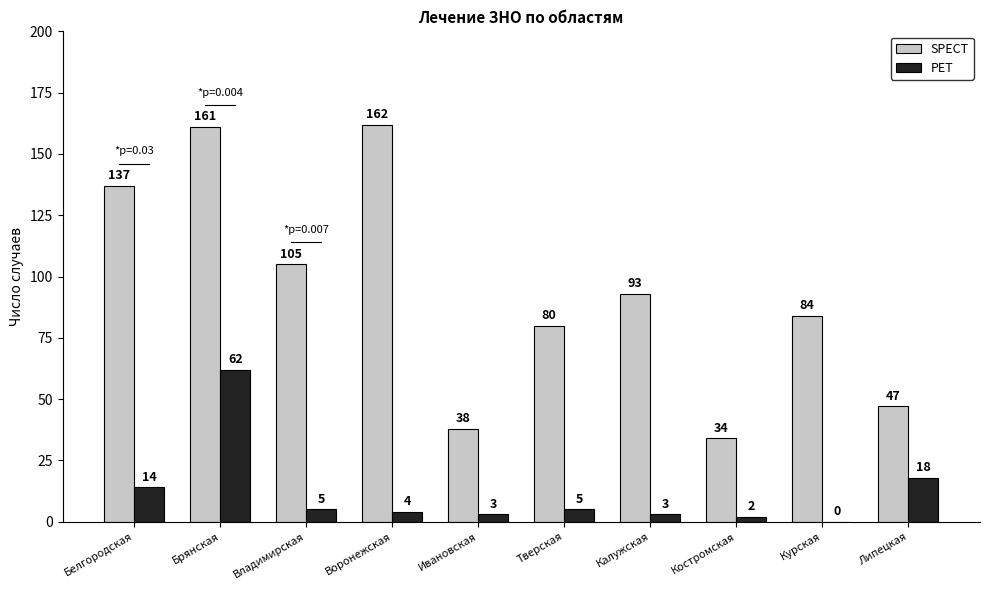

Where is SPECT nearest to the value 98?

Калужская